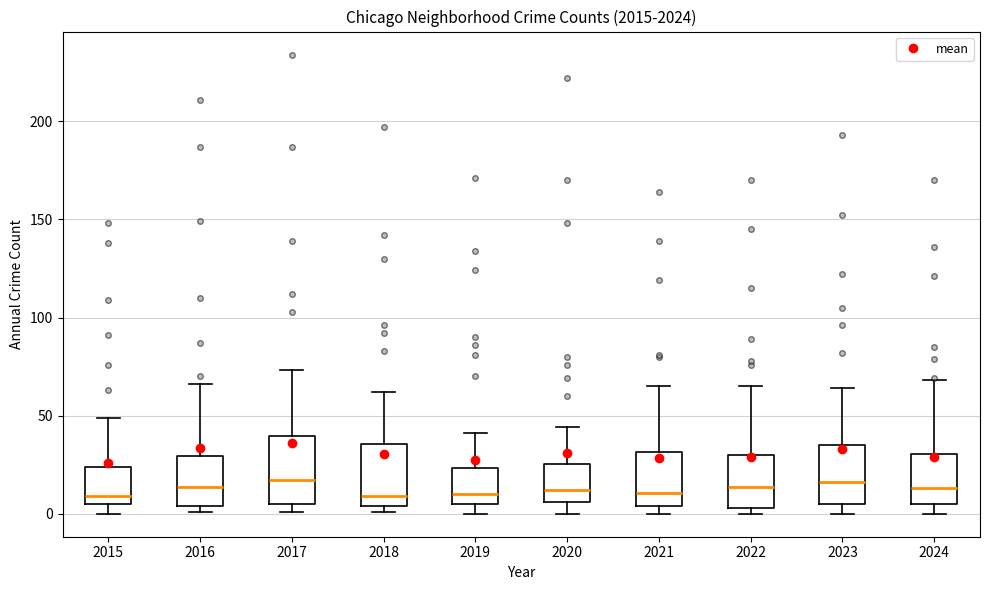

Reading left to right, read every box against the y-axis: the position of its median line, the range the box covers, and the ends of its whiskers. The values are not printed on the chart, so give them approximately, as read against the axis.

2015: median 10, box 5 to 25, whiskers 0 to 50
2016: median 15, box 5 to 30, whiskers 0 to 65
2017: median 15, box 5 to 40, whiskers 0 to 75
2018: median 10, box 5 to 35, whiskers 0 to 60
2019: median 10, box 5 to 25, whiskers 0 to 40
2020: median 10, box 5 to 25, whiskers 0 to 45
2021: median 10, box 5 to 30, whiskers 0 to 65
2022: median 15, box 5 to 30, whiskers 0 to 65
2023: median 15, box 5 to 35, whiskers 0 to 65
2024: median 15, box 5 to 30, whiskers 0 to 70